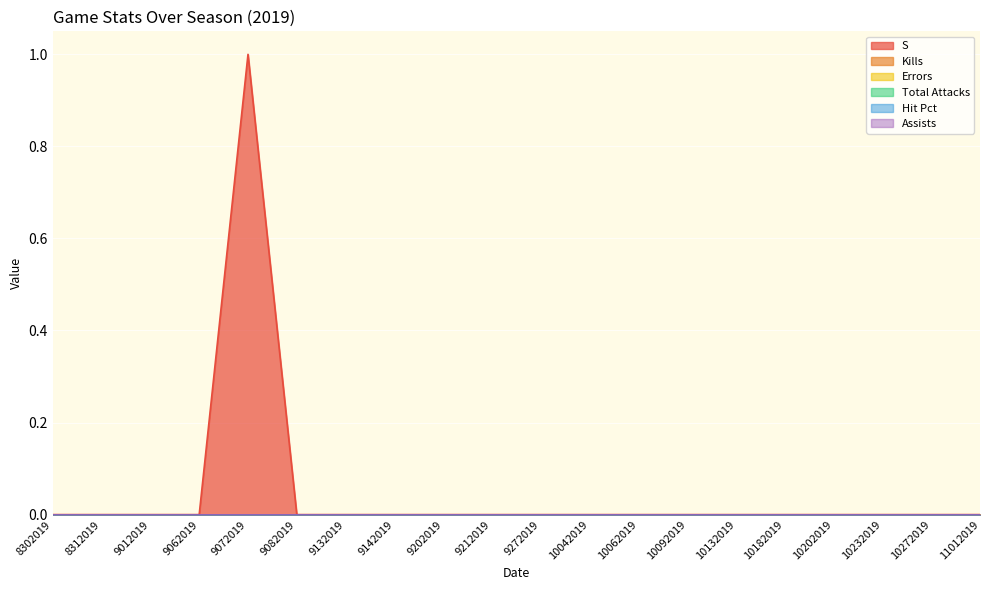

Which has a higher value, 11012019 or 10202019?

11012019